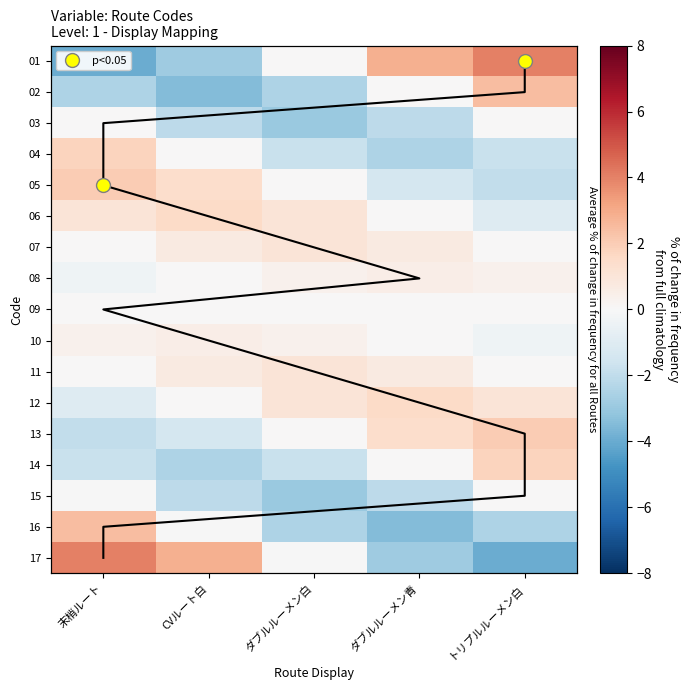

At how many categories does at least one series exceed -2?

5